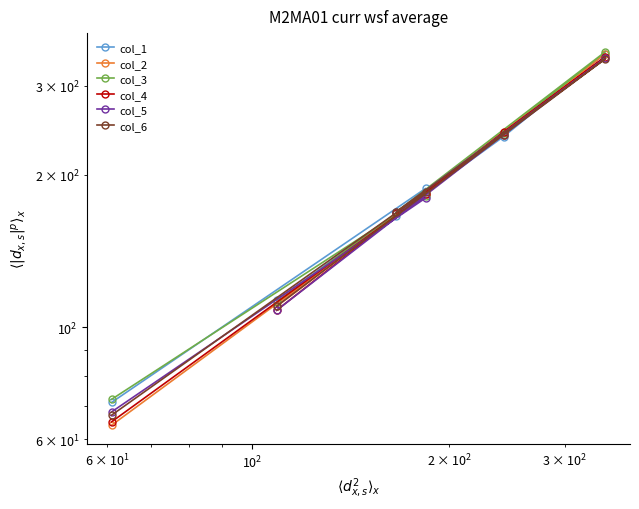

How many data points in col_3 are less than 182?

3